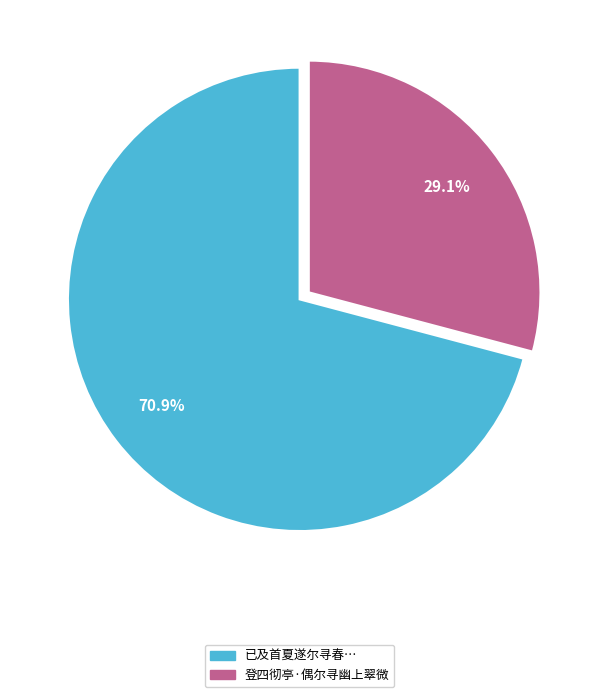

Is there a majority slice in this chart?

Yes